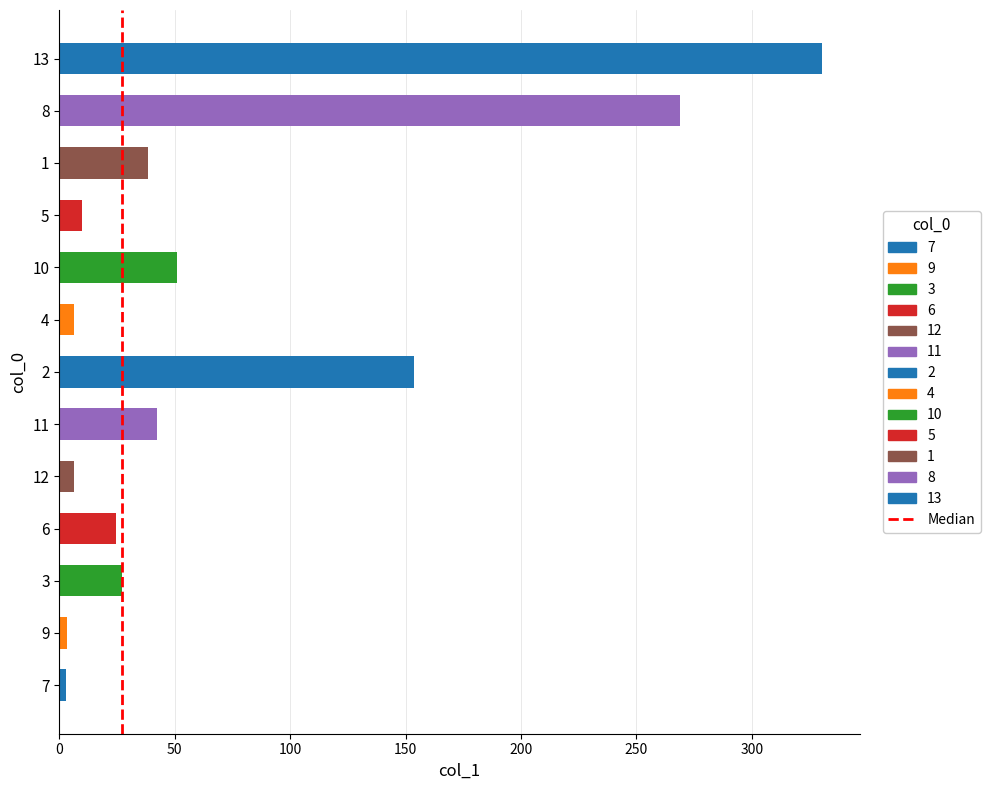

Read the value at 11.

42.3